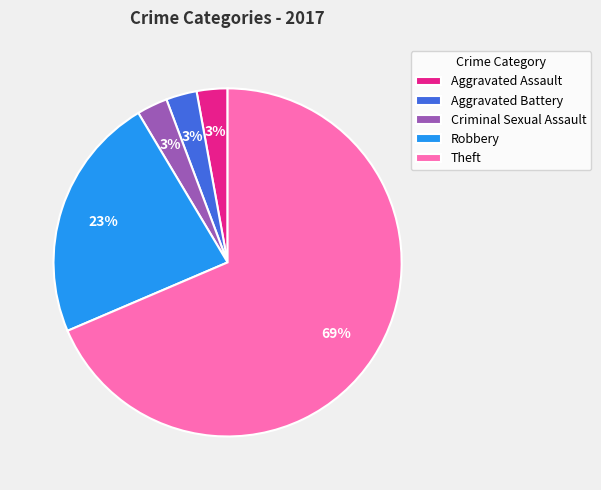

What is the largest slice in the pie chart?

Theft